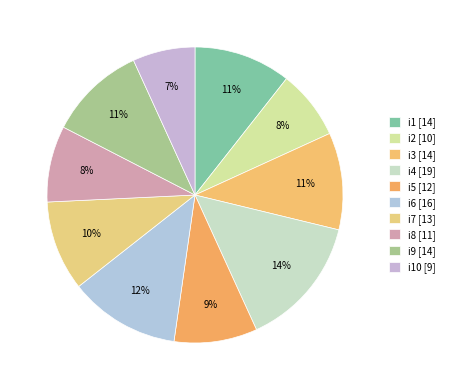

How many segments does this pie chart have?

10